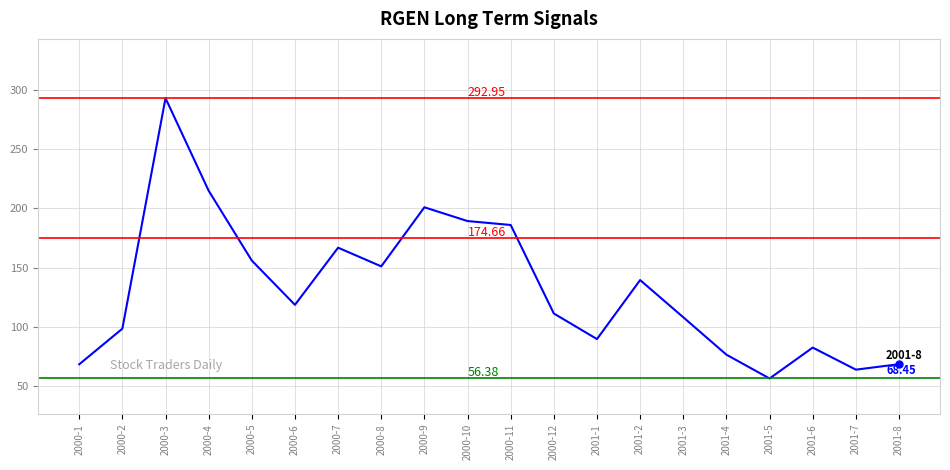

Approximately how many times larger is the value at 2001-3 compared to 2000-7?

0.6